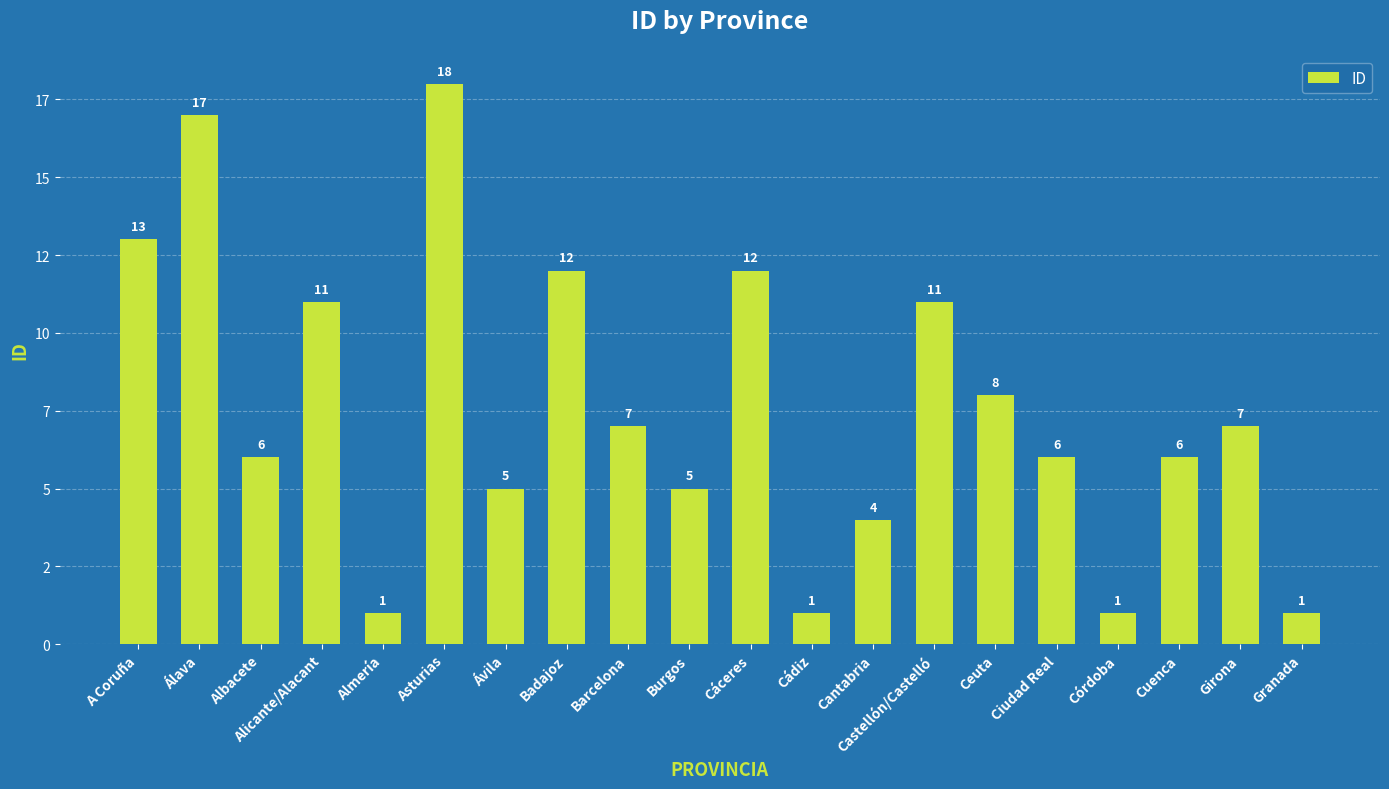

Are the bars horizontal?

No